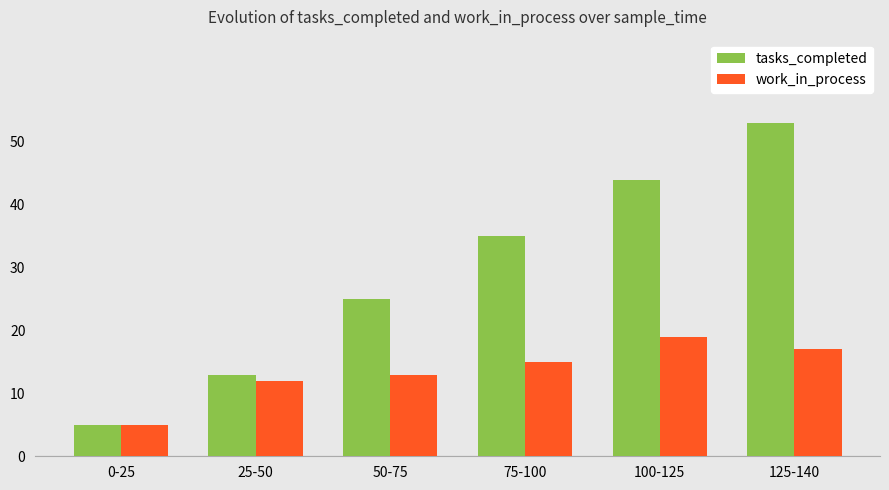

What is the lowest value of the tasks_completed series?

5